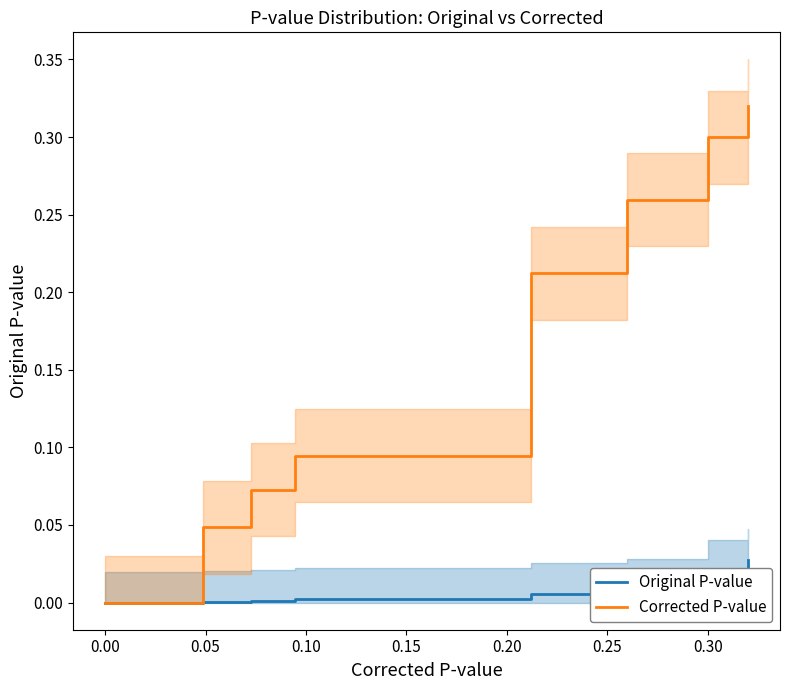

At 0.30, list the series in order from largest to smallest.

Corrected P-value, Original P-value